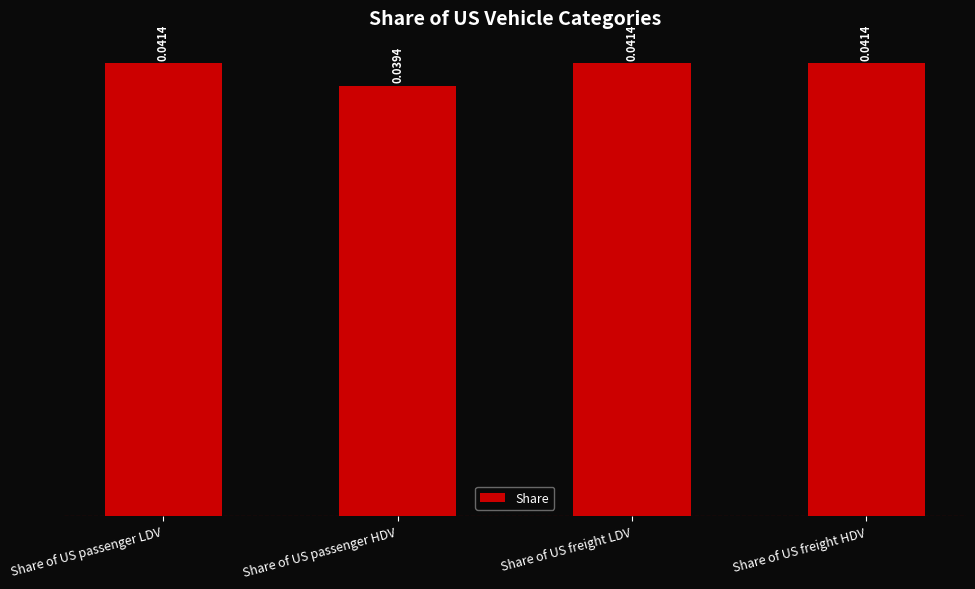

How many bars are there in total?

4